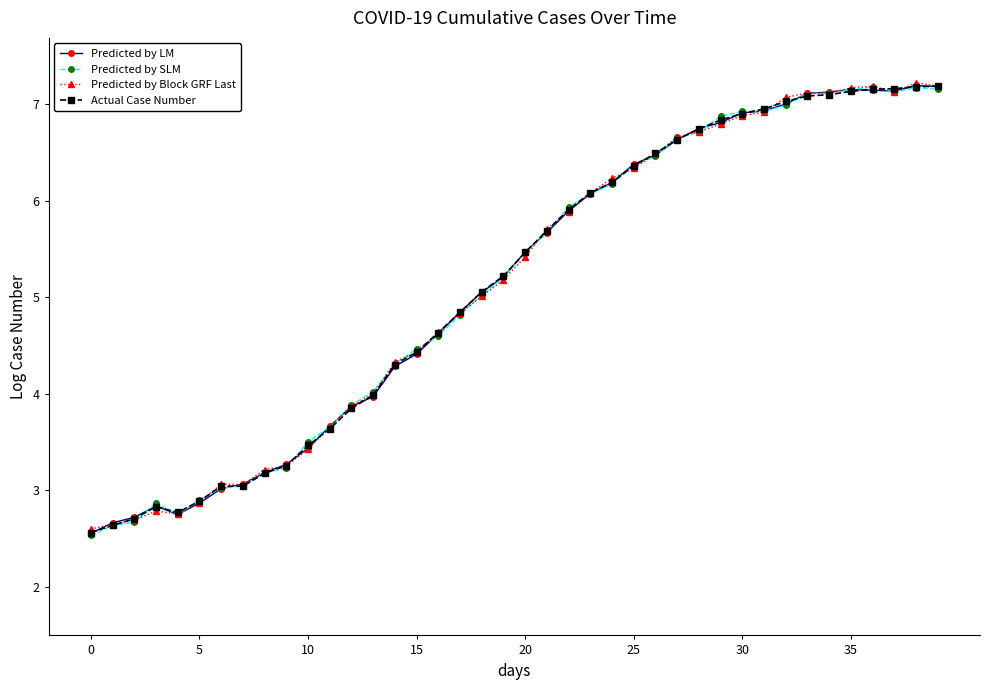

What is the greatest value displayed?

7.2